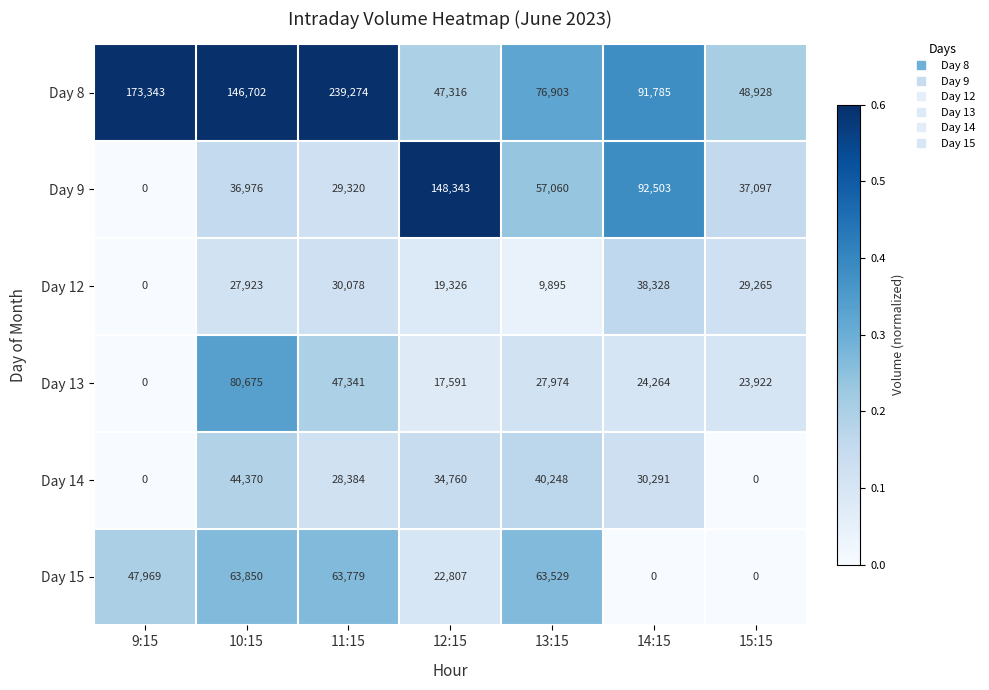

What is the greatest value displayed?

239274